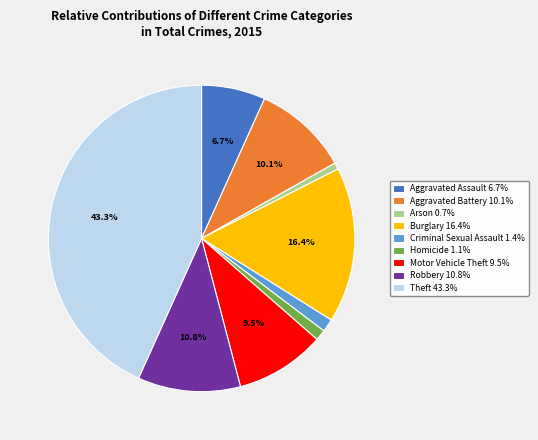

The Aggravated Battery slice represents 10% of the pie. True or false?

True